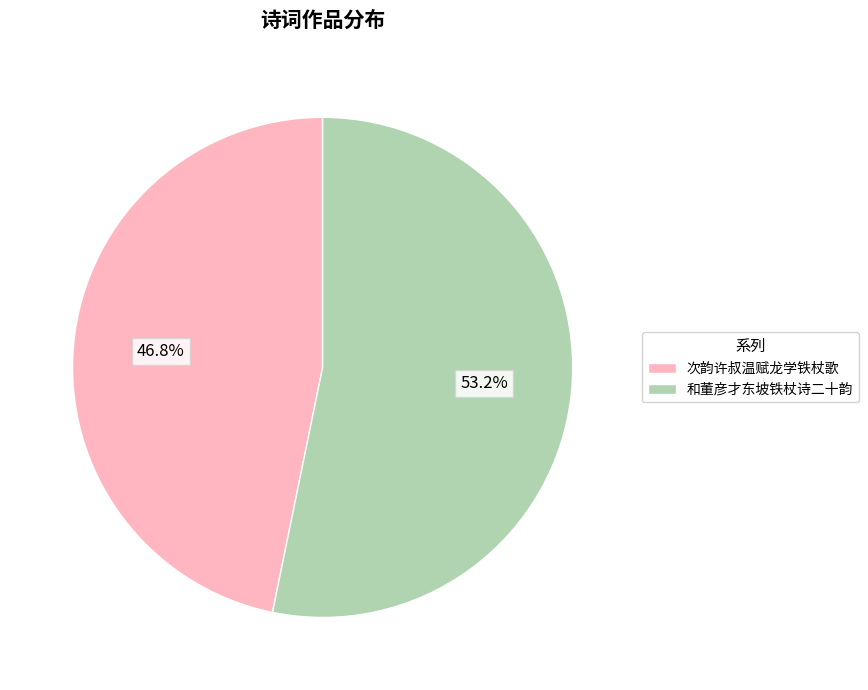

How many slices are in this pie chart?

2